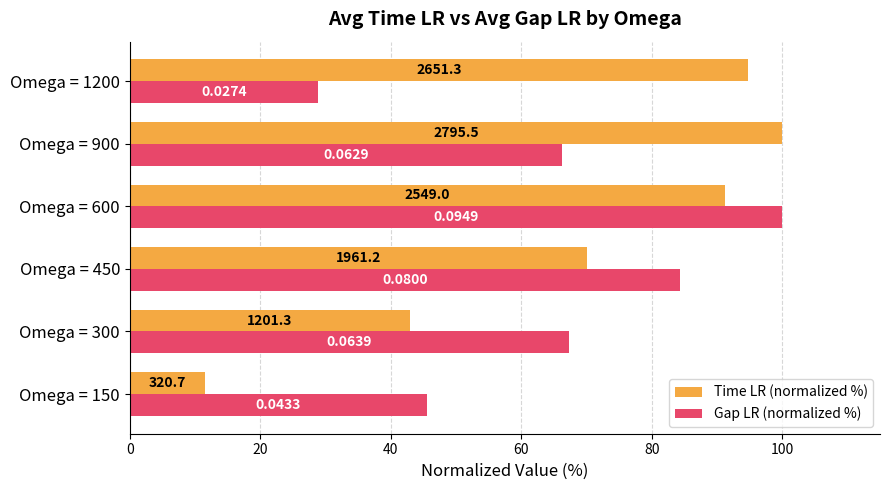

What are all the series names shown in the legend?

Time LR (normalized %), Gap LR (normalized %)